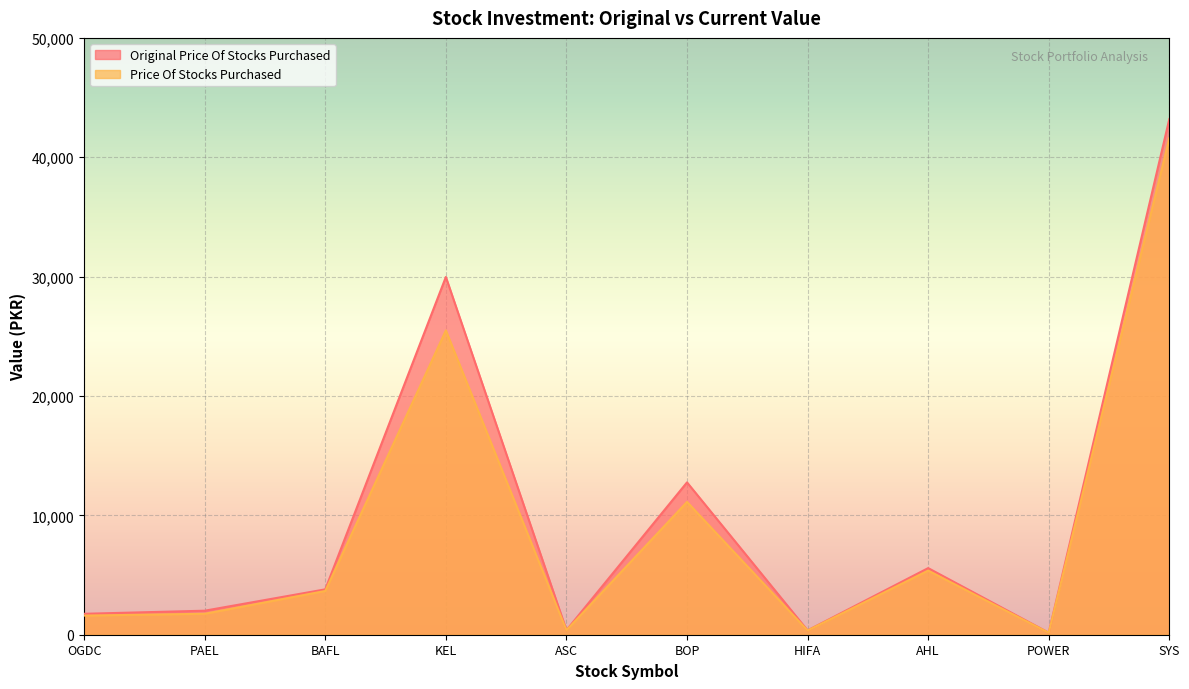

What value does the Price Of Stocks Purchased series have at PAEL?

1755.3